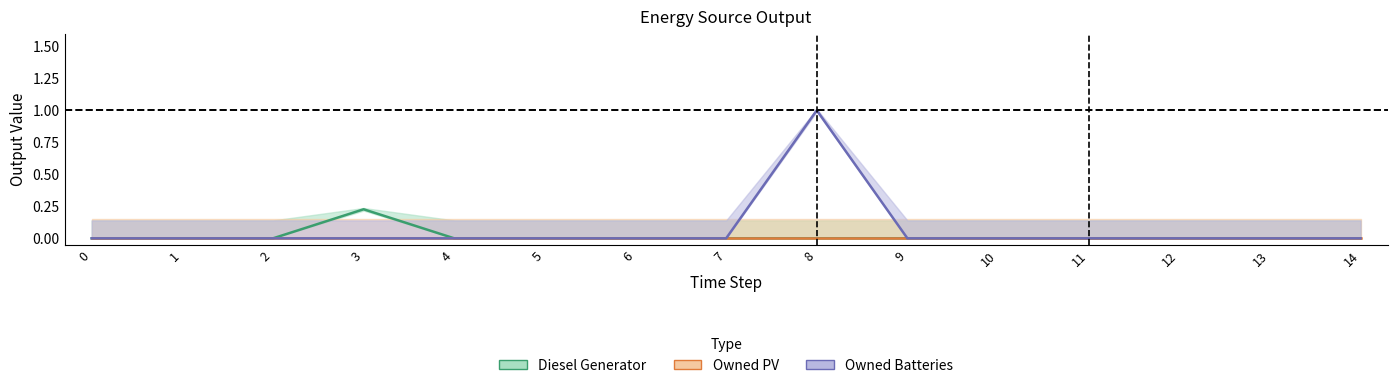

The Diesel Generator series shows 0.0 at 9. True or false?

True